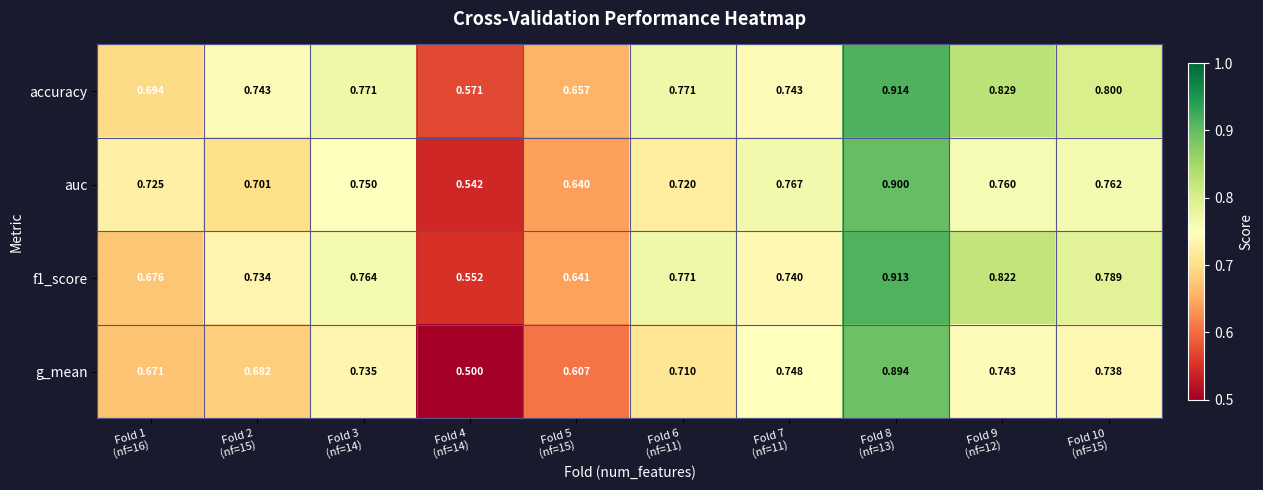

Which series has the largest range (max minus min)?

g_mean